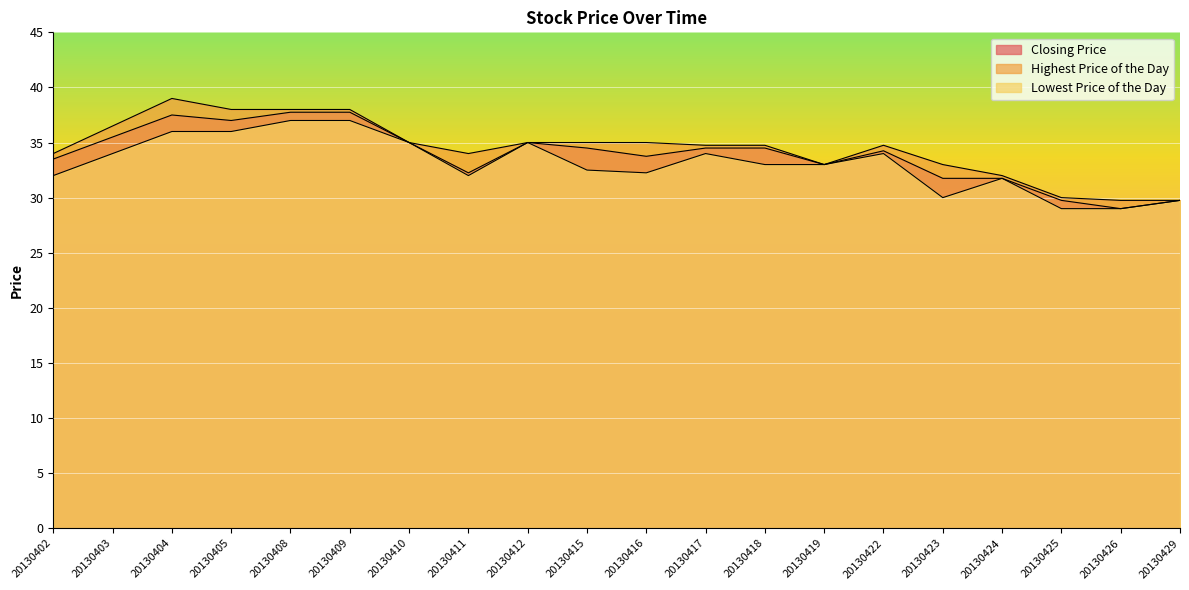

What value does the Closing Price series have at 20130402?

33.5